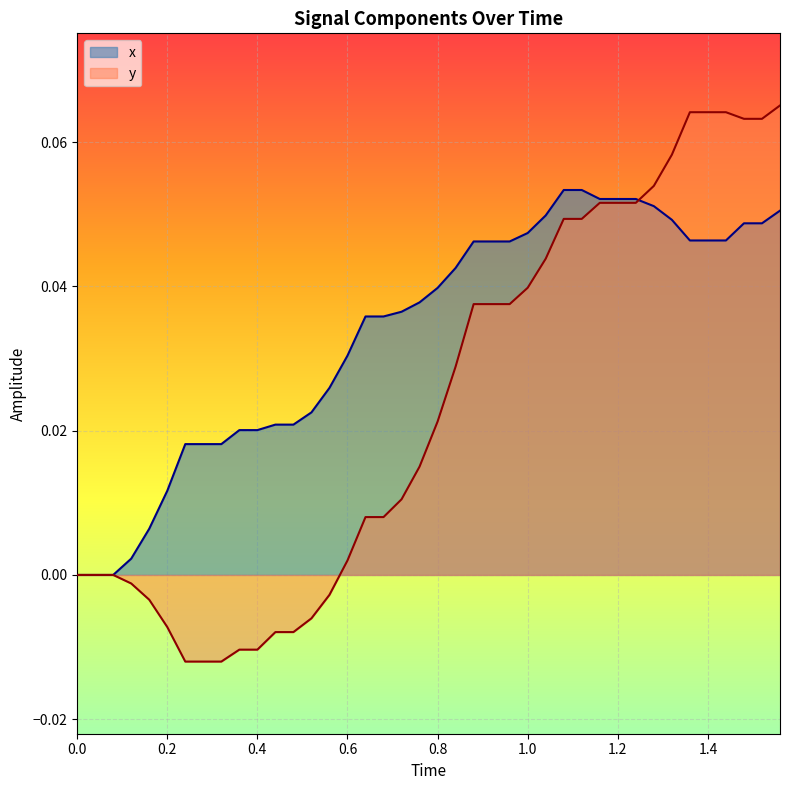

Rank the series at 0.0 from lowest to highest value.

x, y